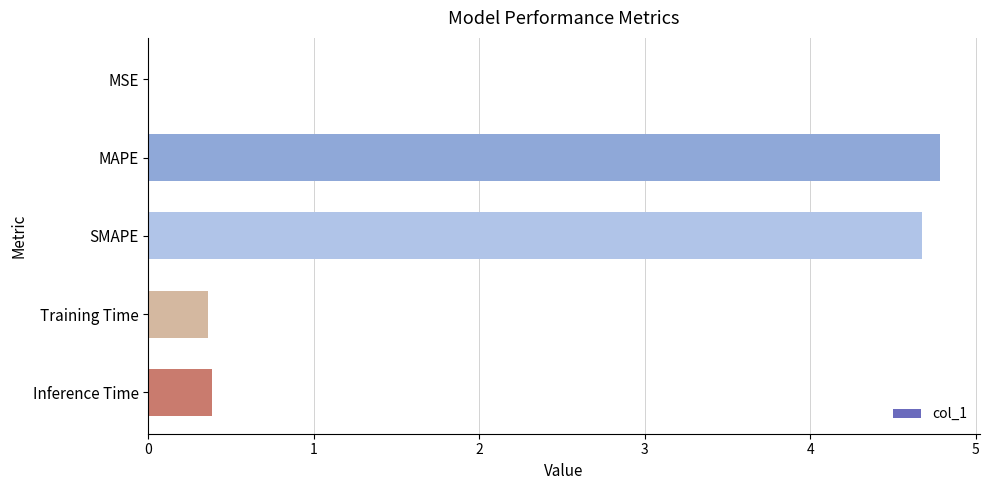

The value at SMAPE is 6.3. True or false?

False